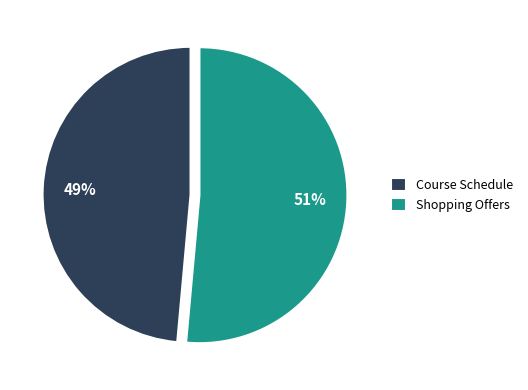

Between Shopping Offers and Course Schedule, which is larger?

Shopping Offers